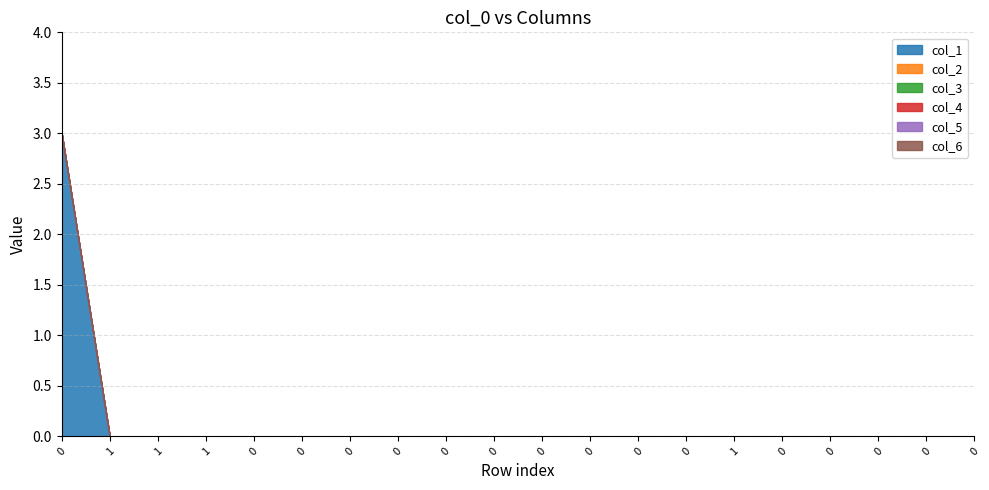

Does the chart have visible grid lines?

Yes